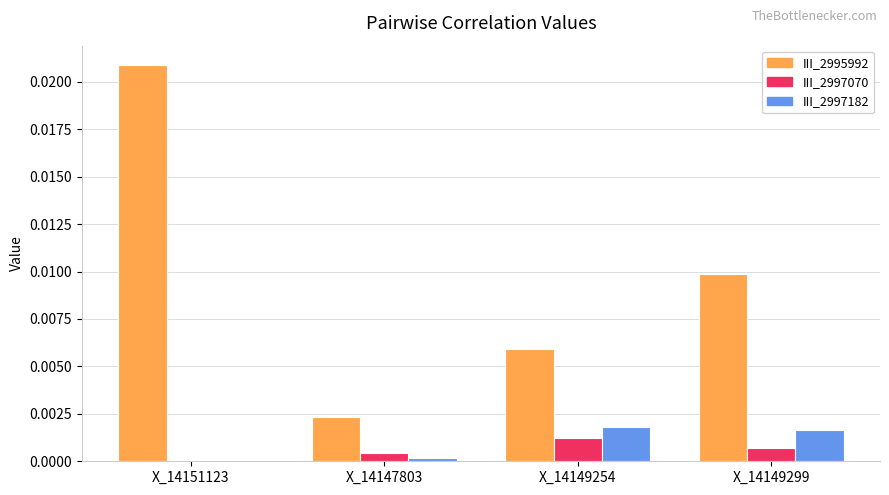

Which series has the largest total across all categories?

III_2995992